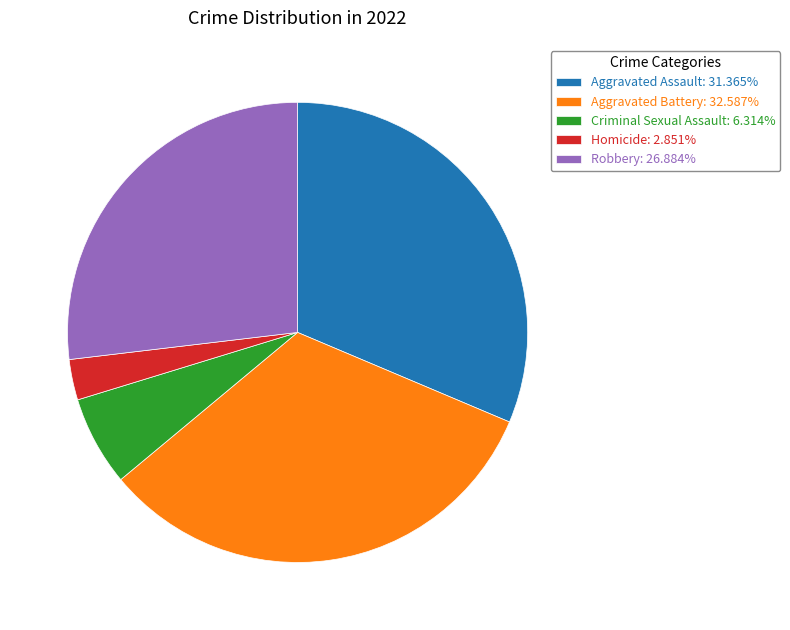

Is there any slice that represents more than half of the pie?

No